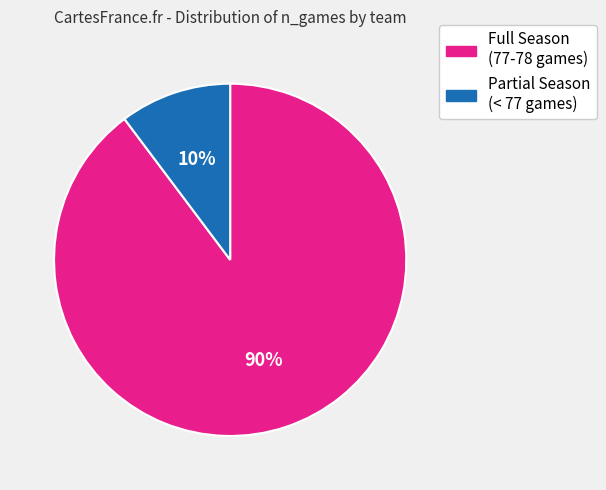

To the nearest percent, what is the average slice percentage?

50%